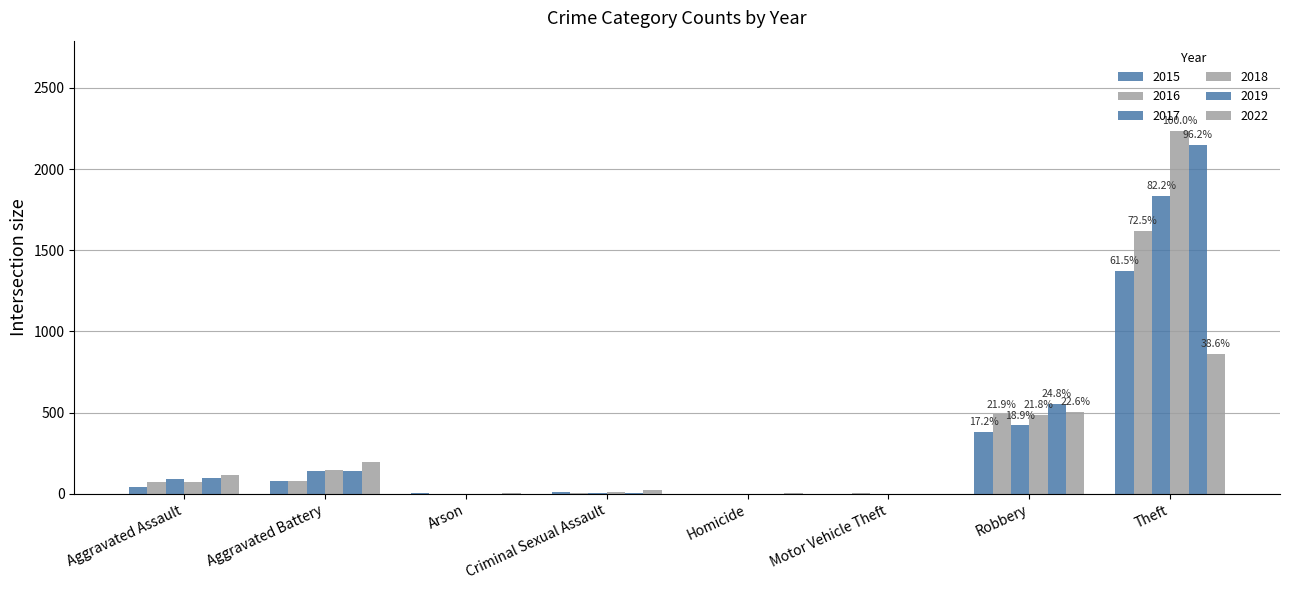

Does the chart contain stacked bars?

No